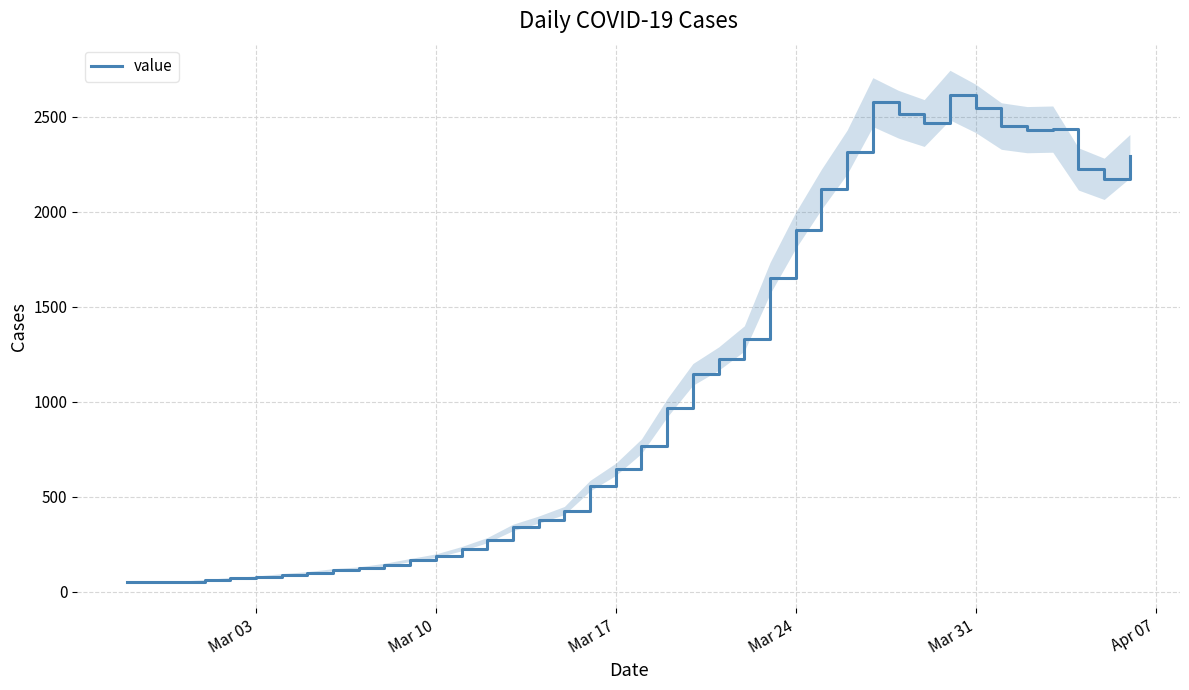

How many lines are shown in the chart?

1